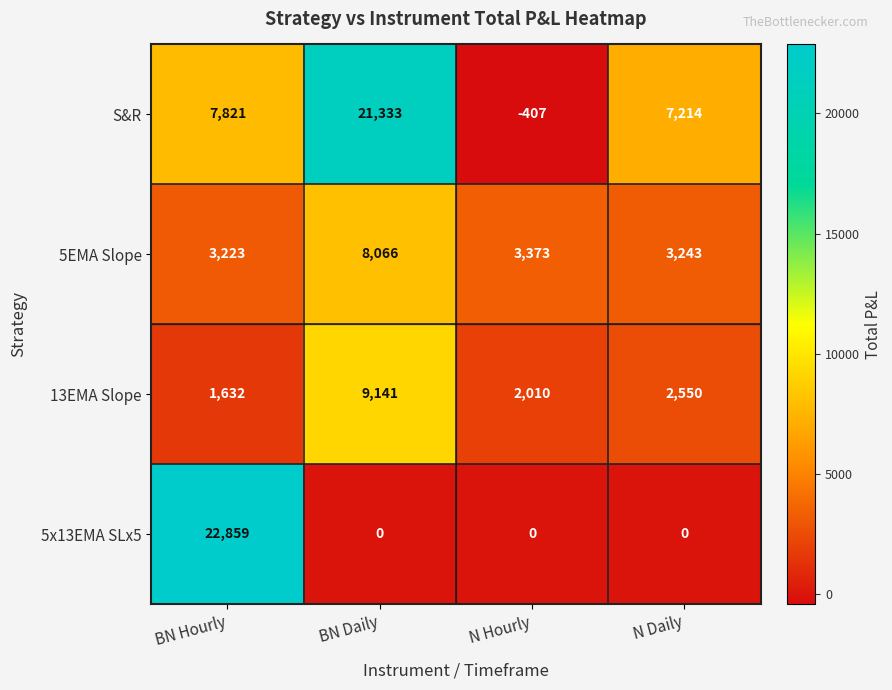

How many distinct data groups are displayed?

4